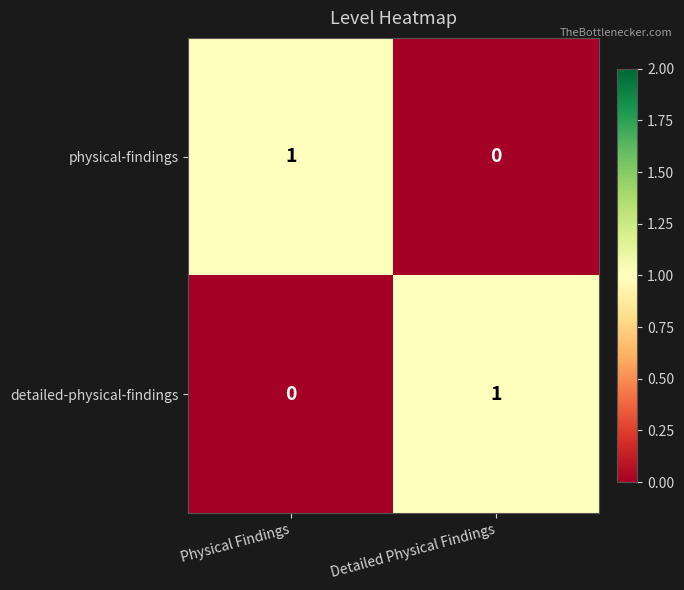

At Detailed Physical Findings, list the series in order from smallest to largest.

physical-findings, detailed-physical-findings